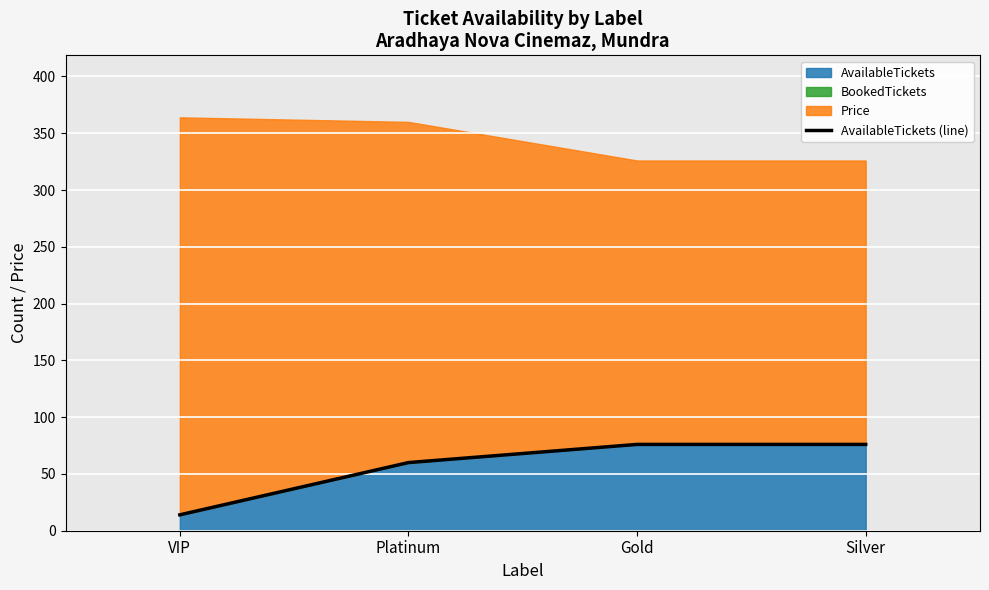

What is the average value?

56